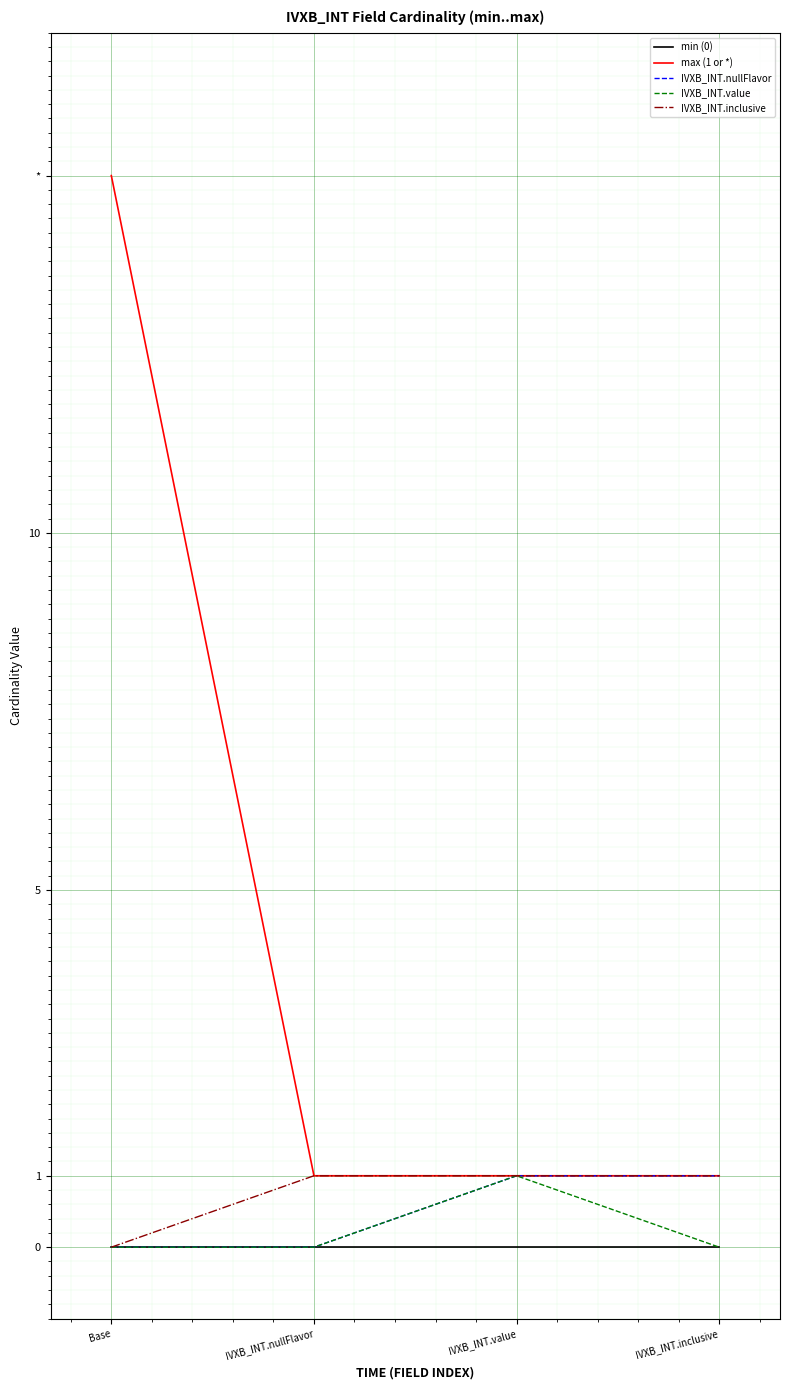

Reading left to right, extract all data points from this chart.

min (0): Base=0	IVXB_INT.nullFlavor=0	IVXB_INT.value=0	IVXB_INT.inclusive=0
max (1 or *): Base=15	IVXB_INT.nullFlavor=1	IVXB_INT.value=1	IVXB_INT.inclusive=1
IVXB_INT.nullFlavor: Base=0	IVXB_INT.nullFlavor=0	IVXB_INT.value=1	IVXB_INT.inclusive=1
IVXB_INT.value: Base=0	IVXB_INT.nullFlavor=0	IVXB_INT.value=1	IVXB_INT.inclusive=0
IVXB_INT.inclusive: Base=0	IVXB_INT.nullFlavor=1	IVXB_INT.value=1	IVXB_INT.inclusive=1